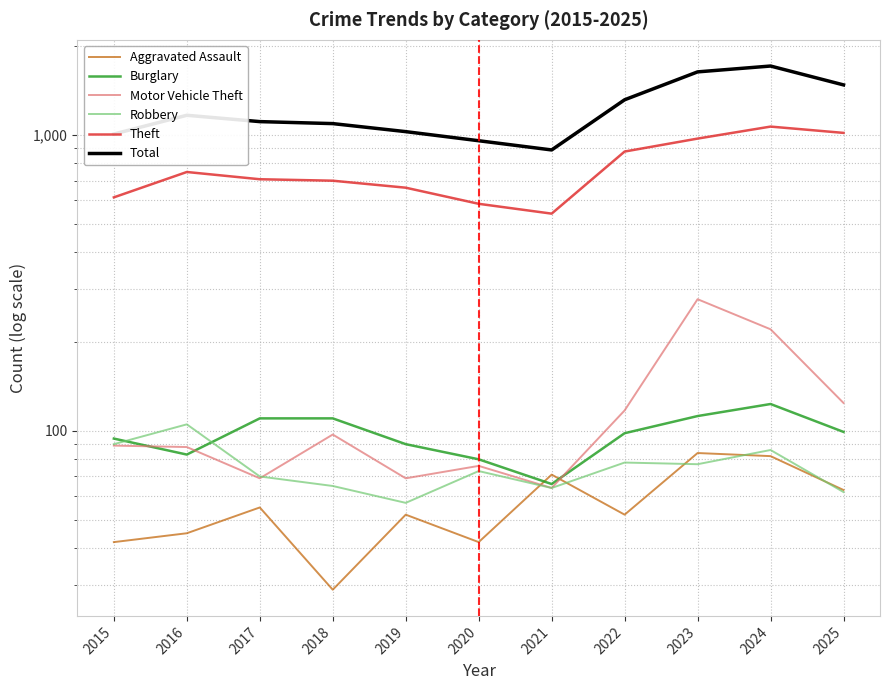

How many interior local peaks does the Theft series have?

2